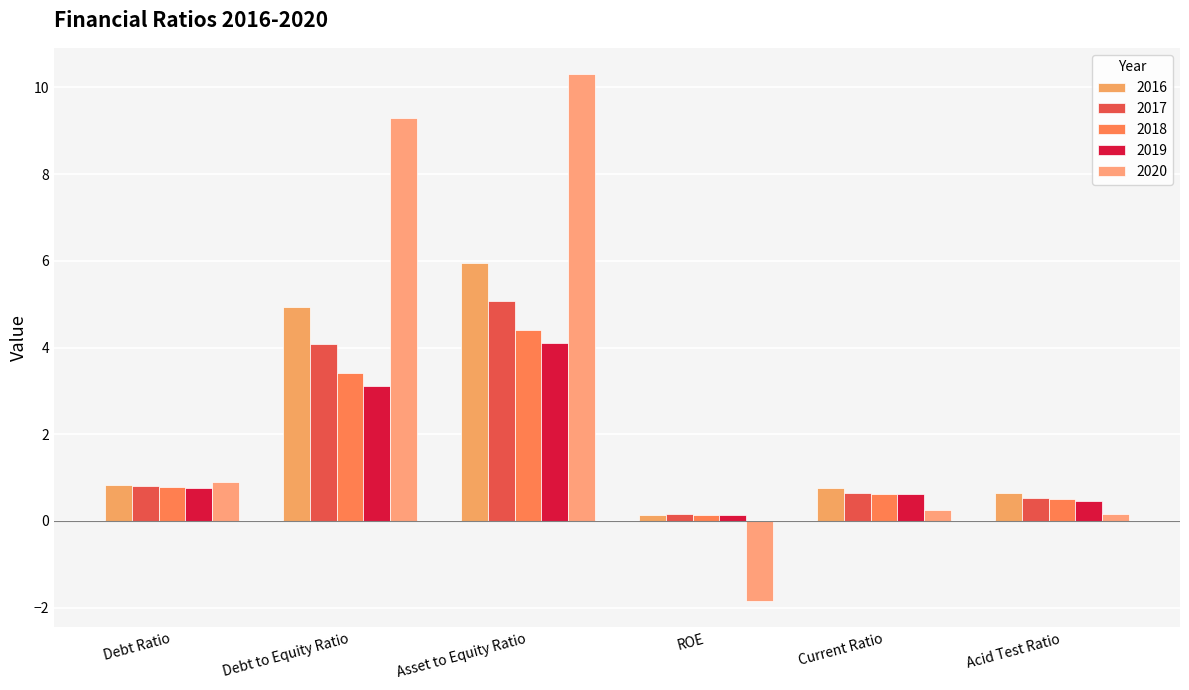

Between Debt Ratio and Acid Test Ratio, which series saw the biggest shift?

2020